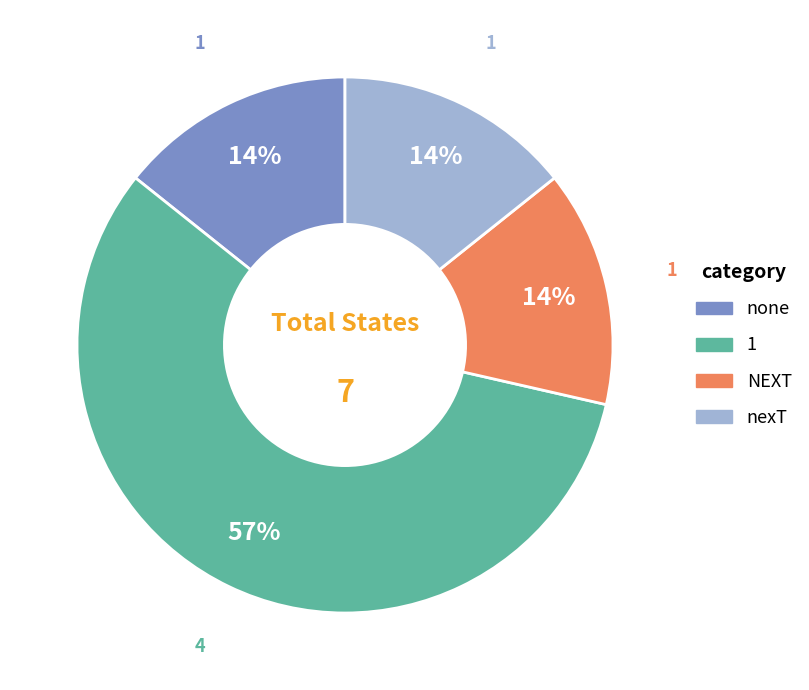

What is the largest slice in the pie chart?

1